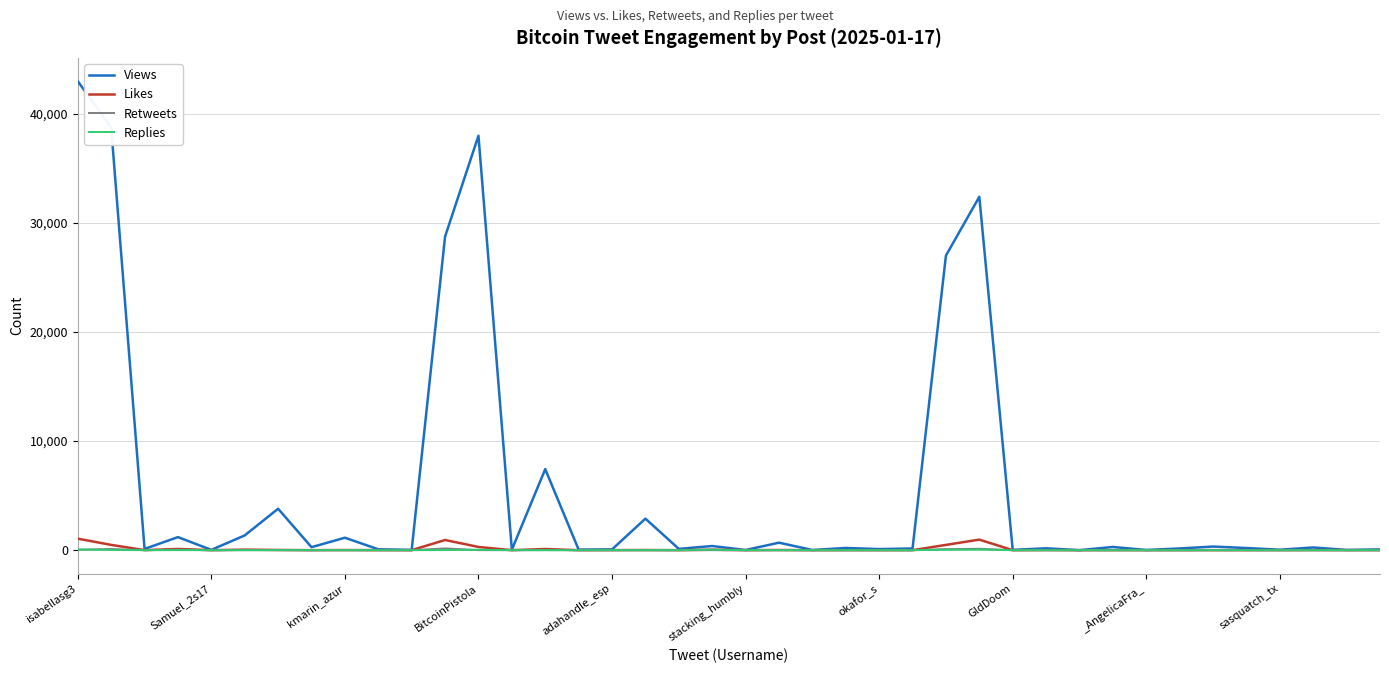

What is the sum of all Retweets values?

616